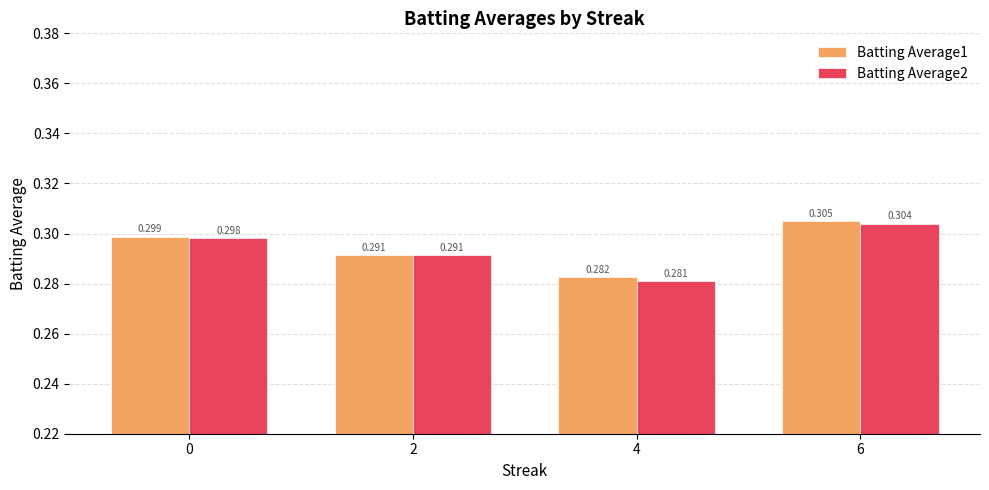

Which category has the highest value in the Batting Average2 series?

6